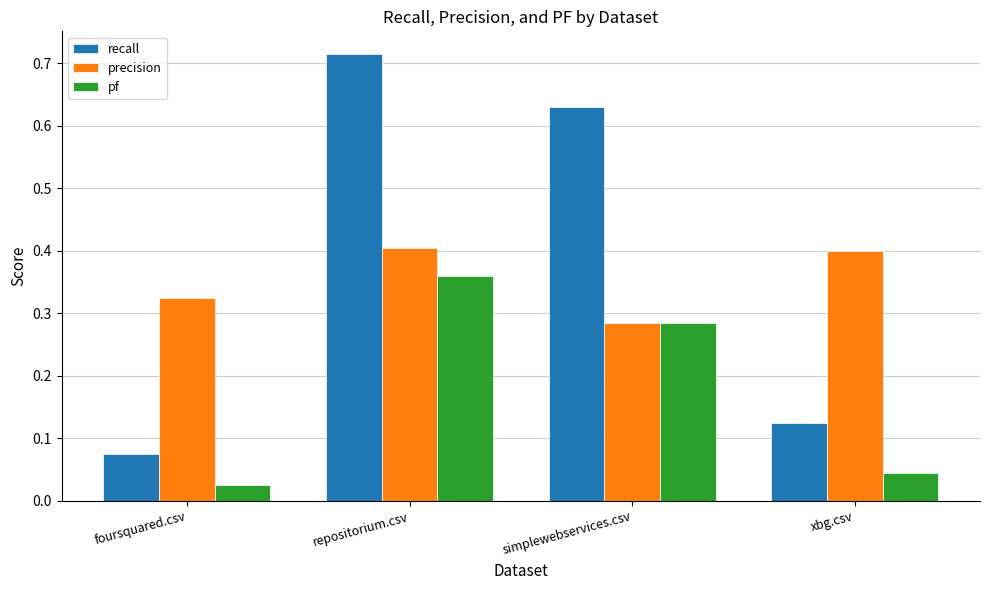

The value of precision at foursquared.csv is 0.5. True or false?

False